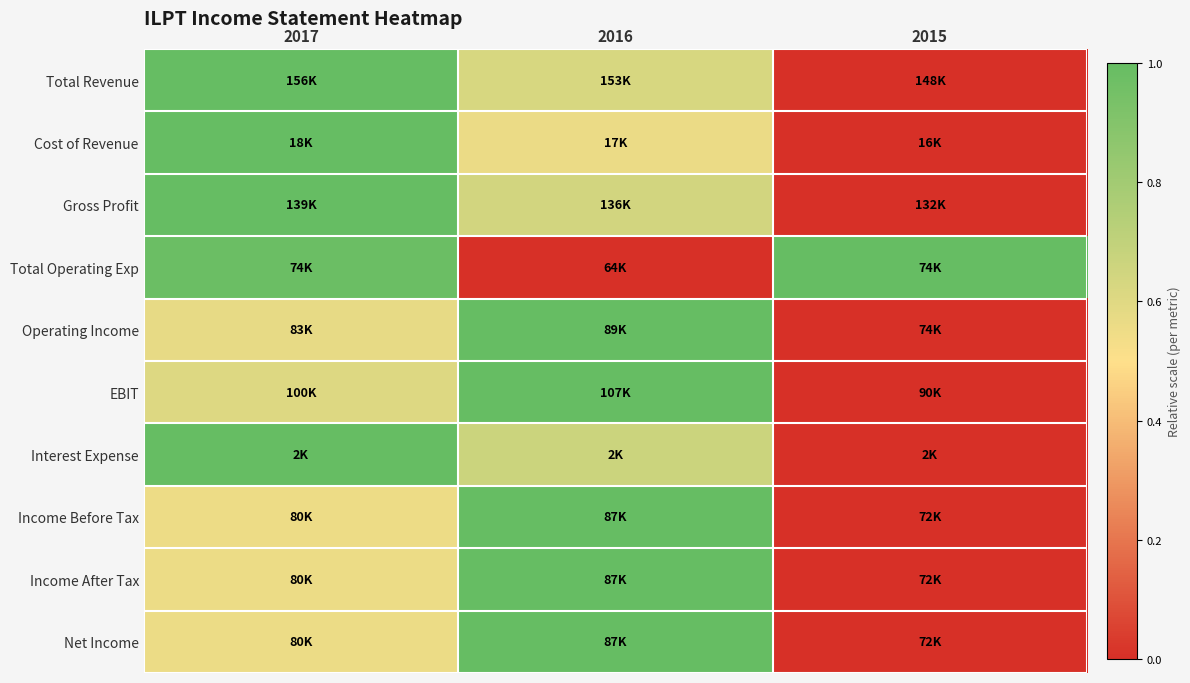

Reading right to left, list all the values displayed in this chart.

Total Revenue: 2015=0.0	2016=0.6	2017=1.0
Cost of Revenue: 2015=0.0	2016=0.6	2017=1.0
Gross Profit: 2015=0.0	2016=0.6	2017=1.0
Total Operating Exp: 2015=1.0	2016=0.0	2017=1.0
Operating Income: 2015=0.0	2016=1.0	2017=0.6
EBIT: 2015=0.0	2016=1.0	2017=0.6
Interest Expense: 2015=0.0	2016=0.7	2017=1.0
Income Before Tax: 2015=0.0	2016=1.0	2017=0.6
Income After Tax: 2015=0.0	2016=1.0	2017=0.6
Net Income: 2015=0.0	2016=1.0	2017=0.6